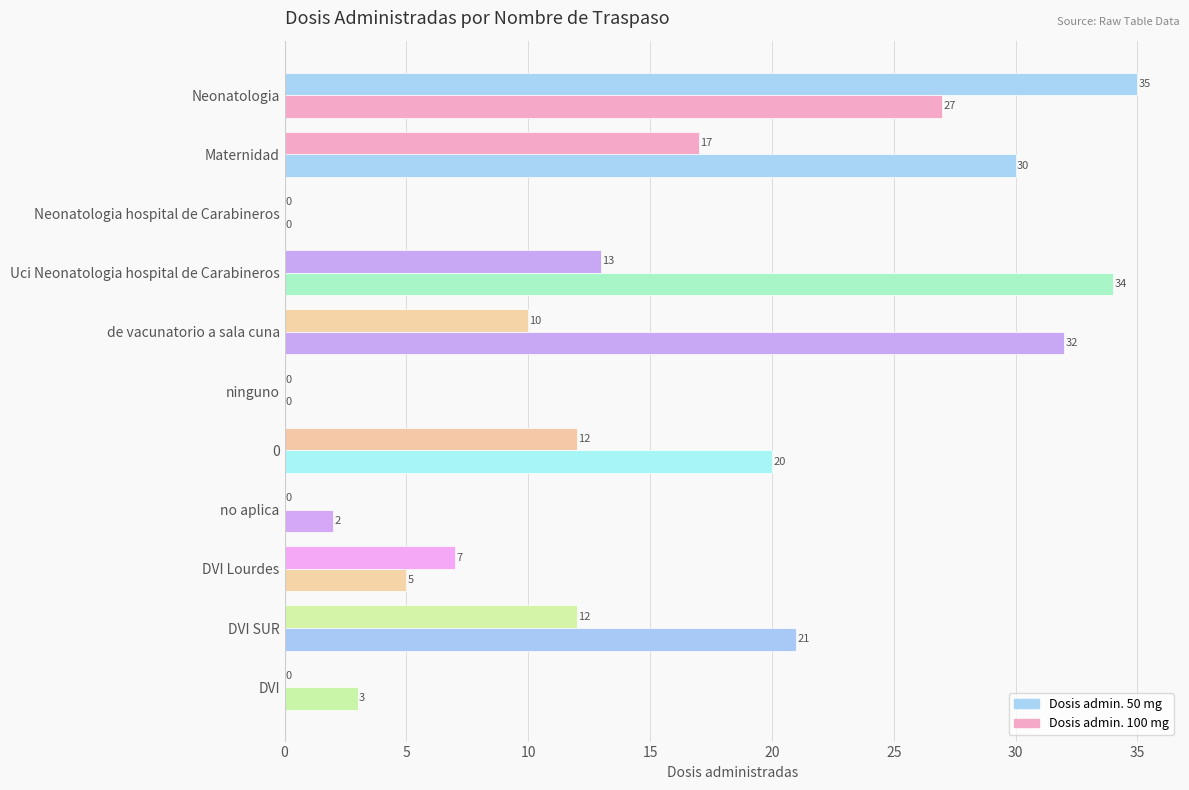

How many values in Dosis admin. 100 mg are above zero?

9